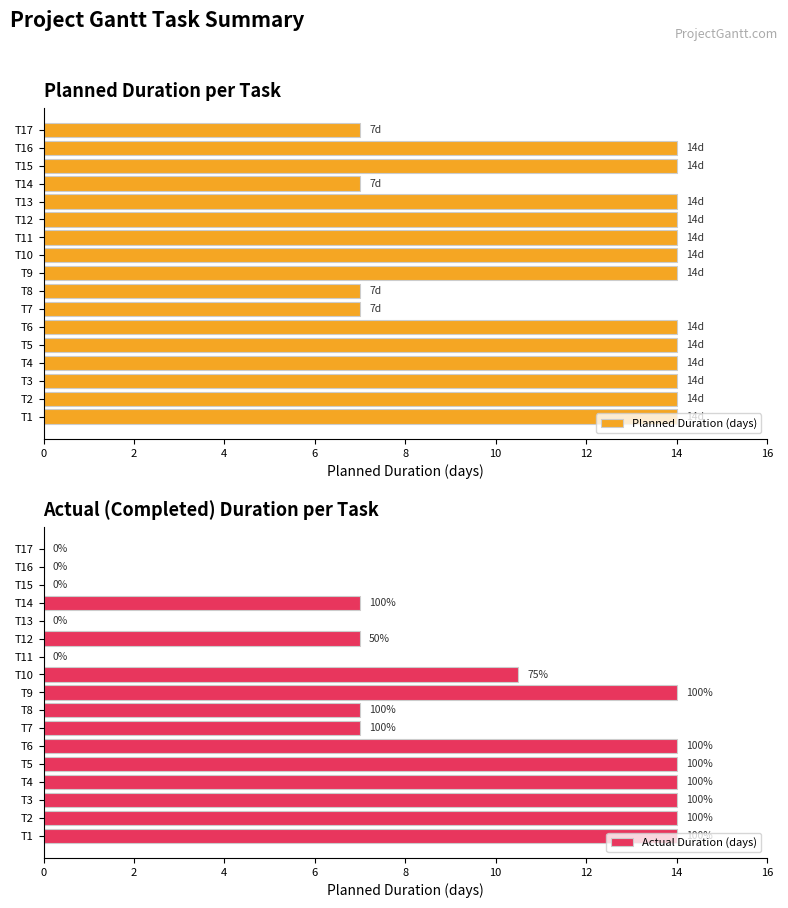

At T12, list the series in order from largest to smallest.

Planned Duration (days), Actual Duration (days)